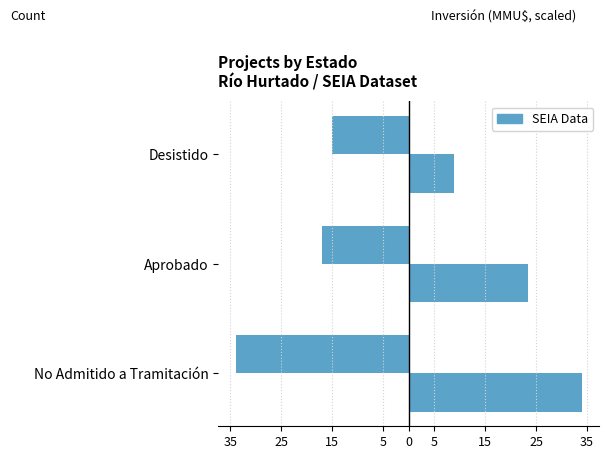

What is the maximum value shown in the chart?

34.0